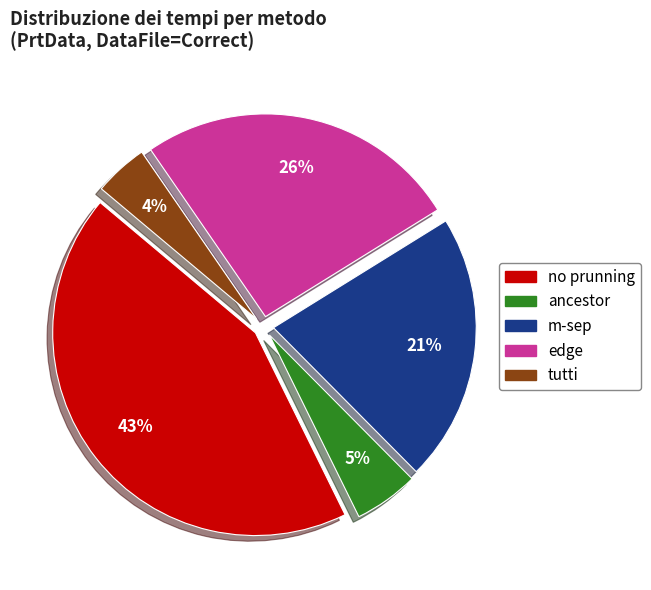

True or false: m-sep accounts for 16% of the total.

False